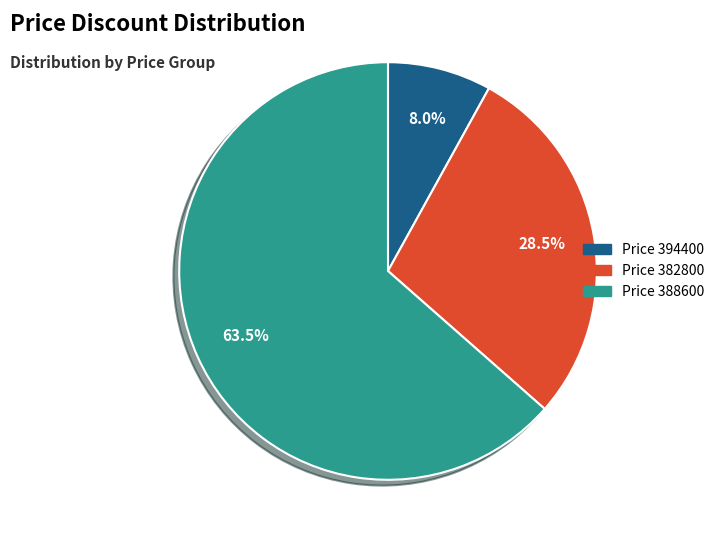

Is there a majority slice in this chart?

Yes